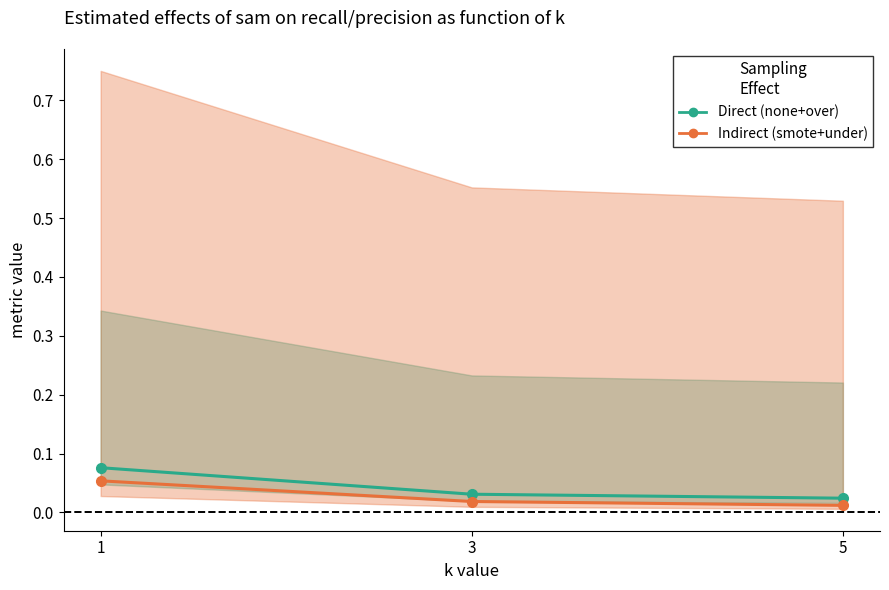

Which series has the widest spread of values?

Direct (none+over avg f1)